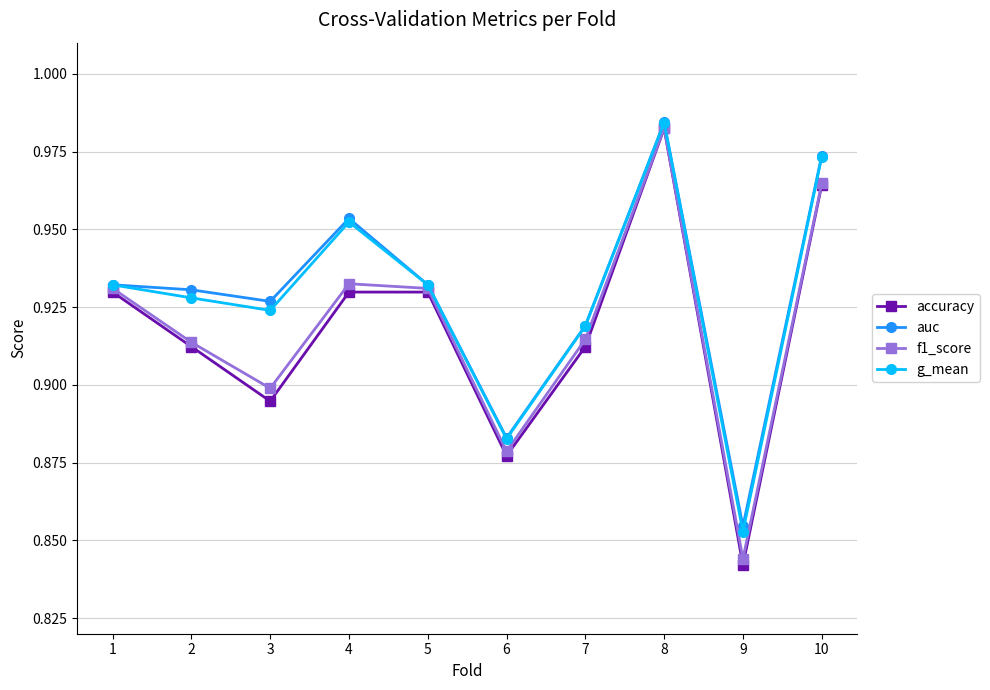

Which series has the largest range (max minus min)?

accuracy